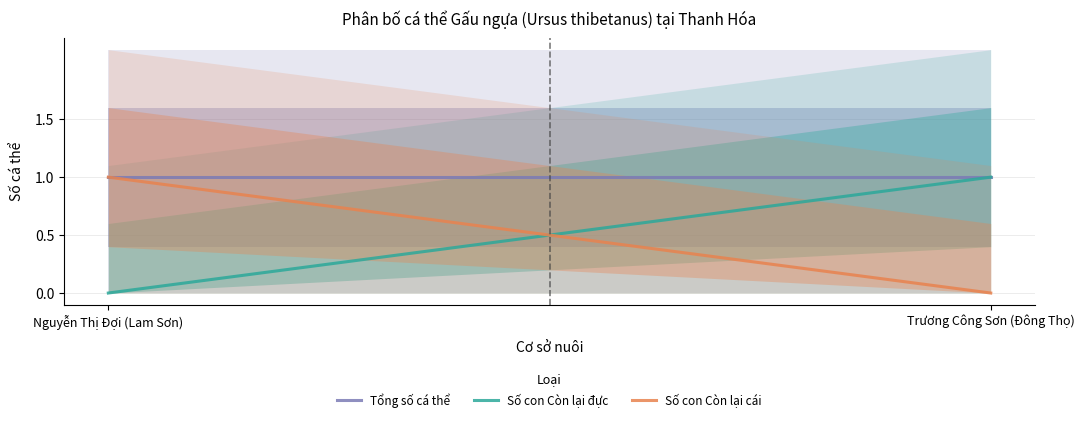

True or false: Số con Còn lại đực has a value of 0 at Trương Công Sơn (Đông Thọ).

False